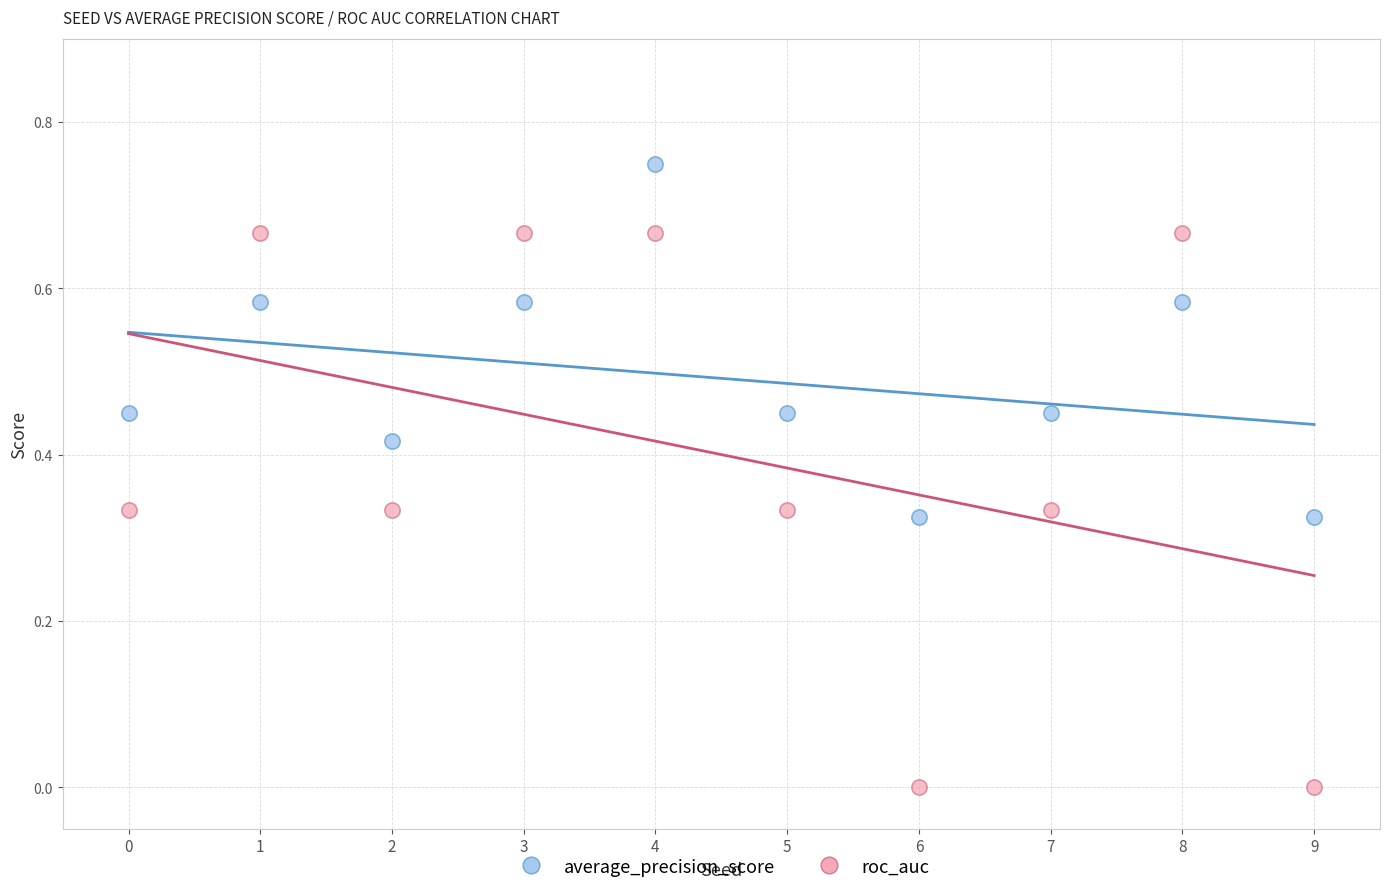

Which series has the widest spread of Y values?

roc_auc